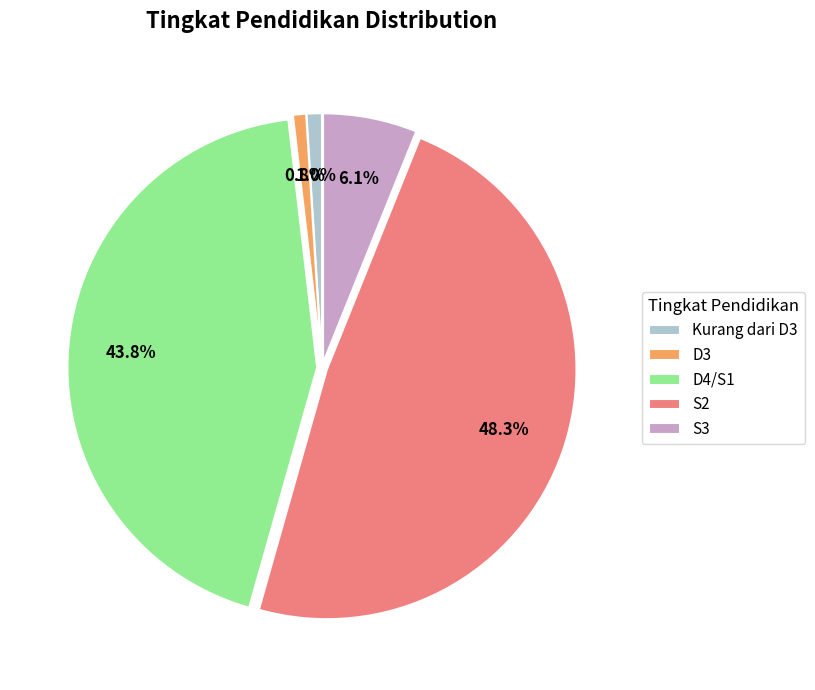

Is there any slice that represents more than half of the pie?

No